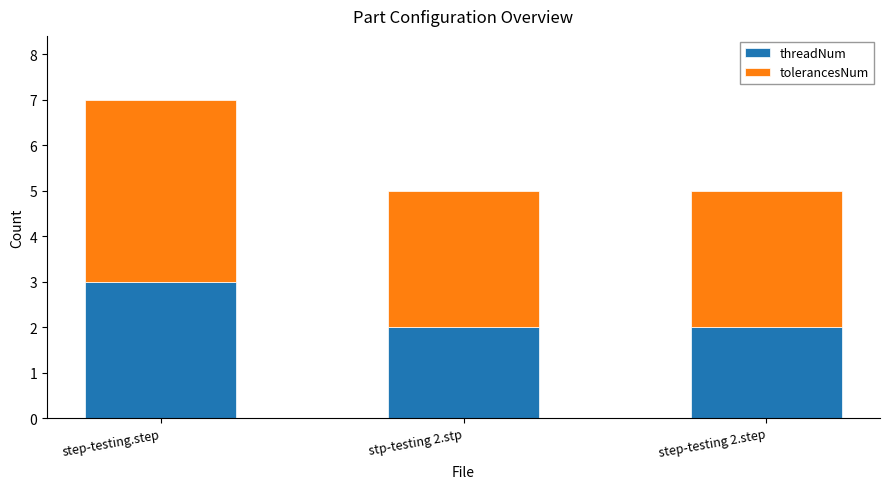

What is the maximum value for threadNum?

3